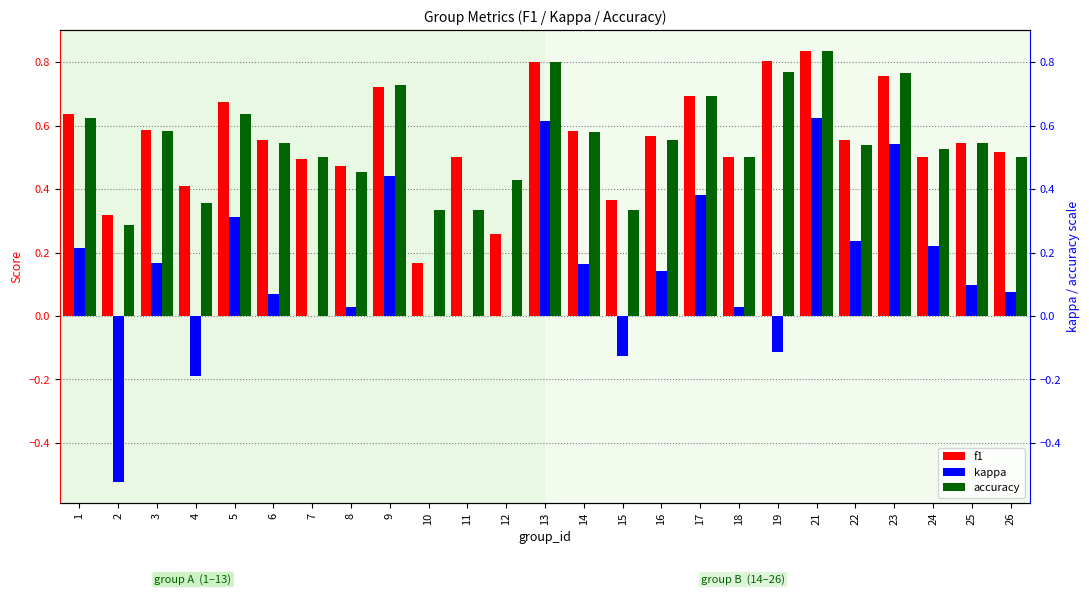

How many positive values does the kappa series have?

17